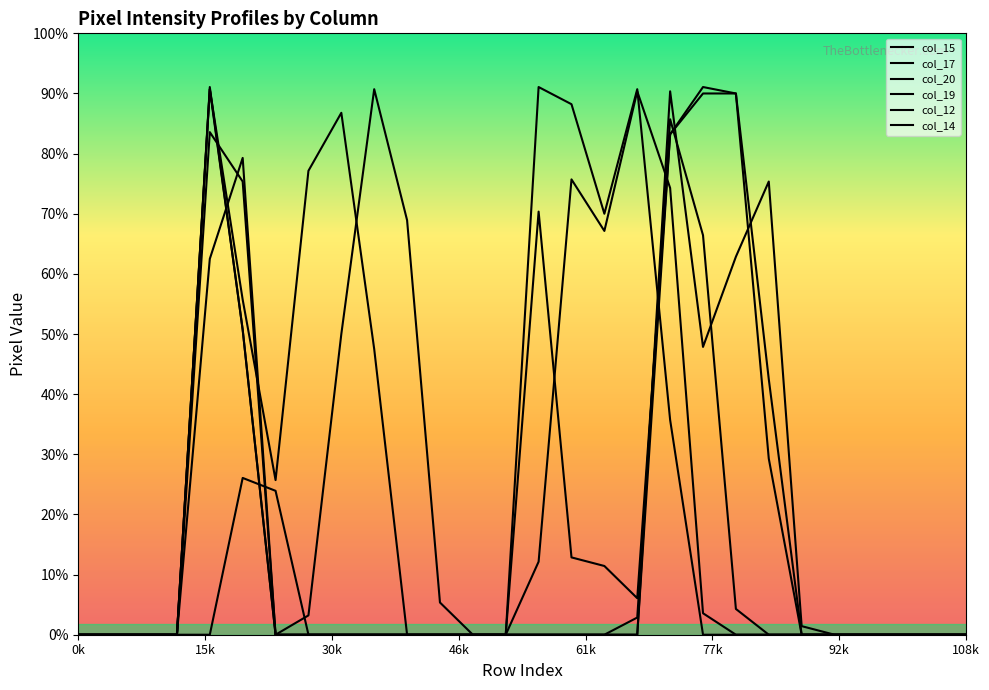

Rank the series by their maximum value, from lowest to highest.

col_12, col_17, col_20, col_15, col_19, col_14